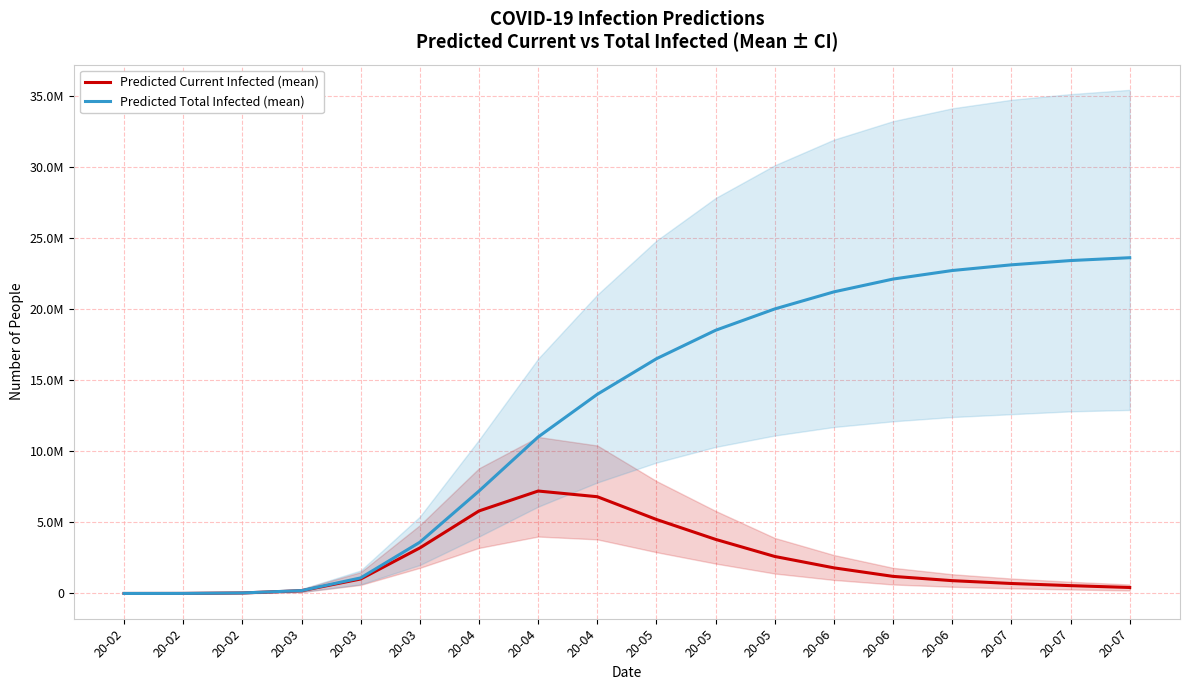

Where is the first local maximum for Predicted Current Infected (mean)?

20-04